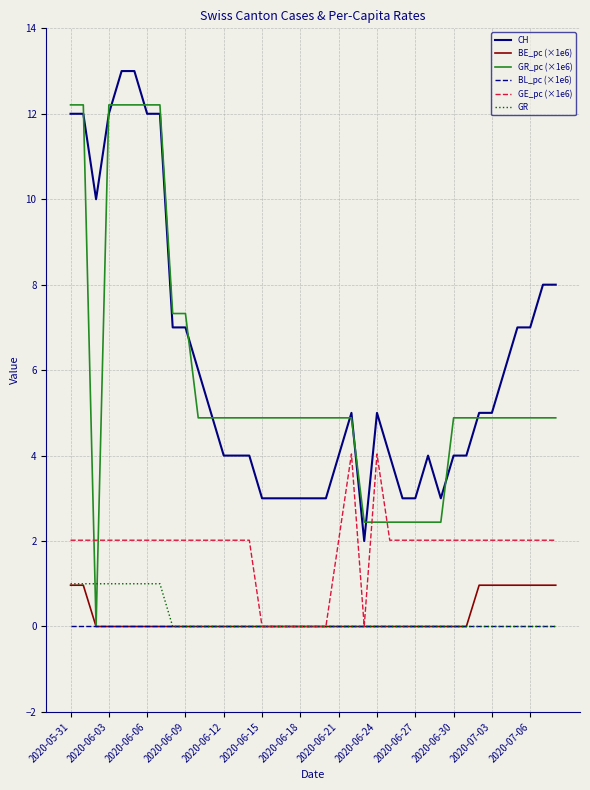

Which series has the widest spread of values?

GR_pc (×1e6)